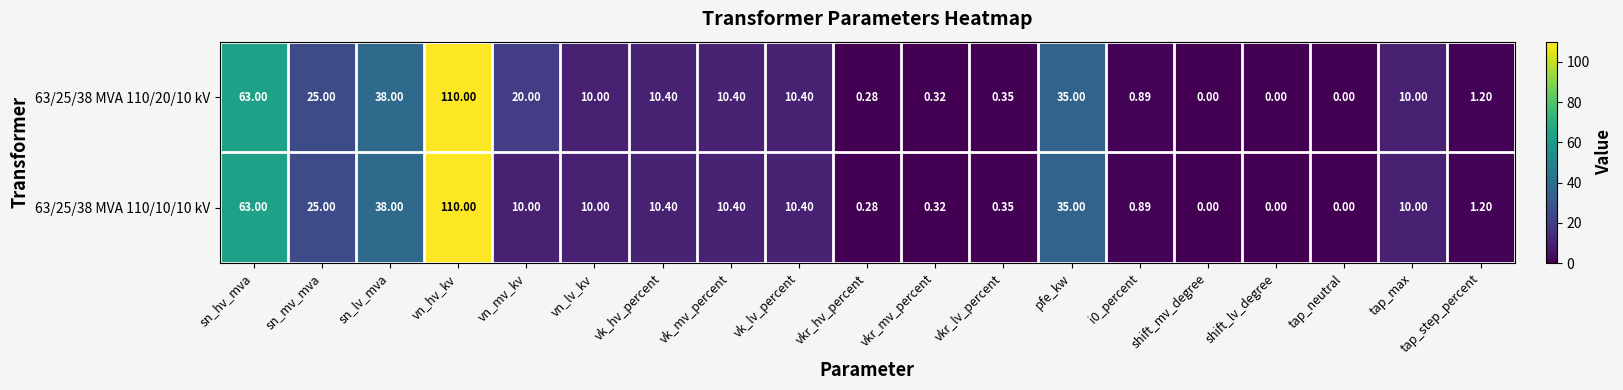

At which label is 63/25/38 MVA 110/10/10 kV closest to 55?

sn_hv_mva